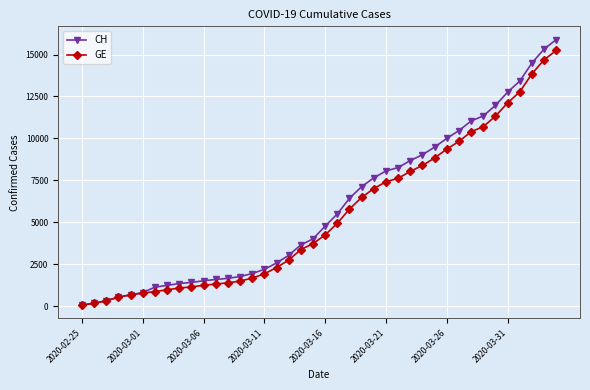

Which series has the widest spread of values?

CH